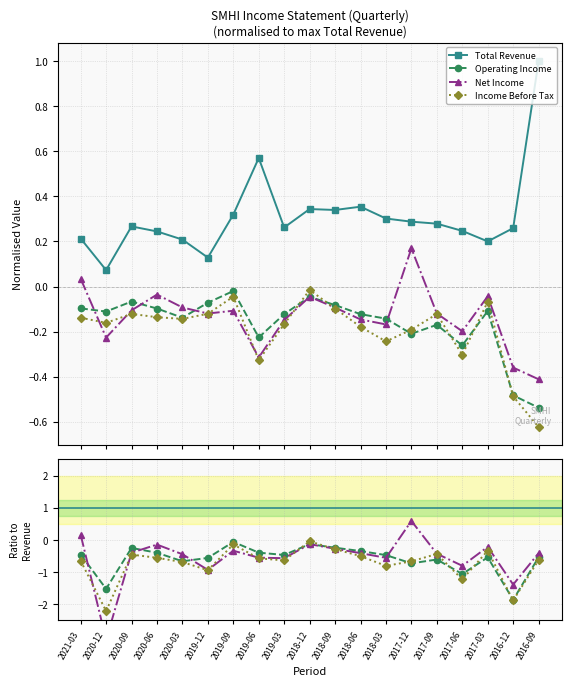

At which label does Operating Income reach its minimum?

2016-12